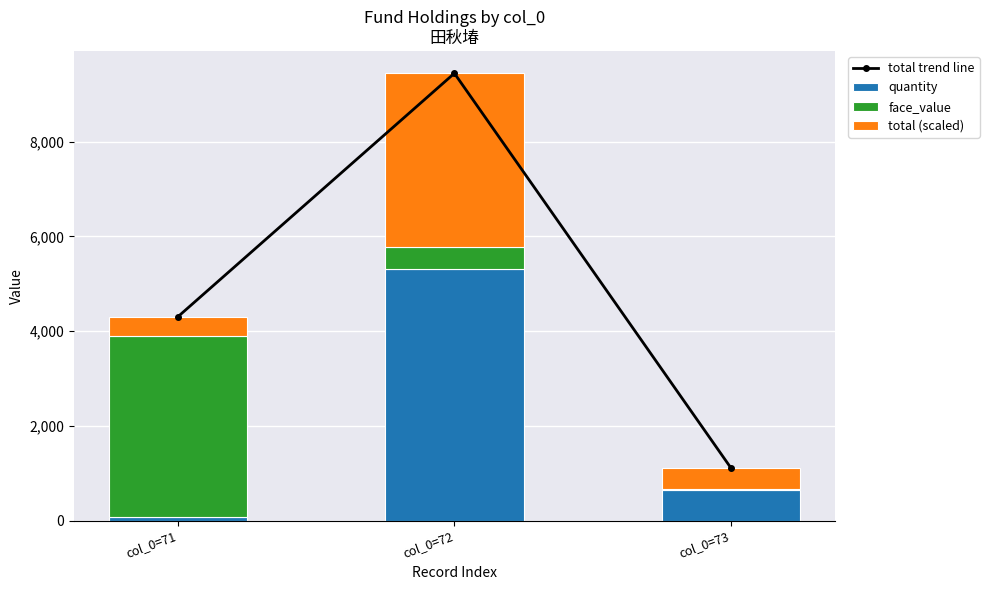

At which label is total trend line closest to 5275?

col_0=71